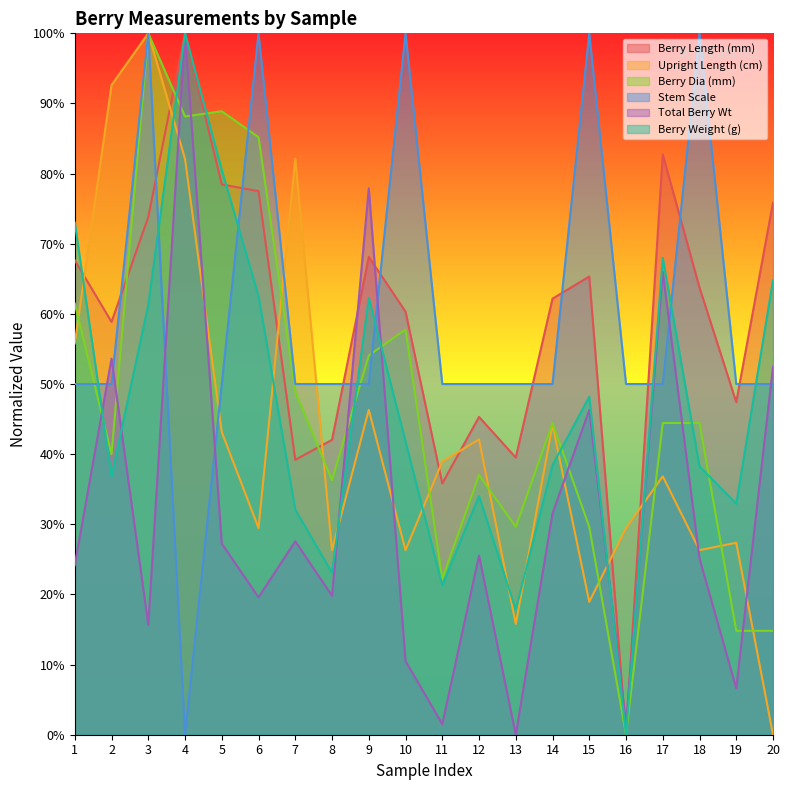

Between 17 and 7, which is larger?

17